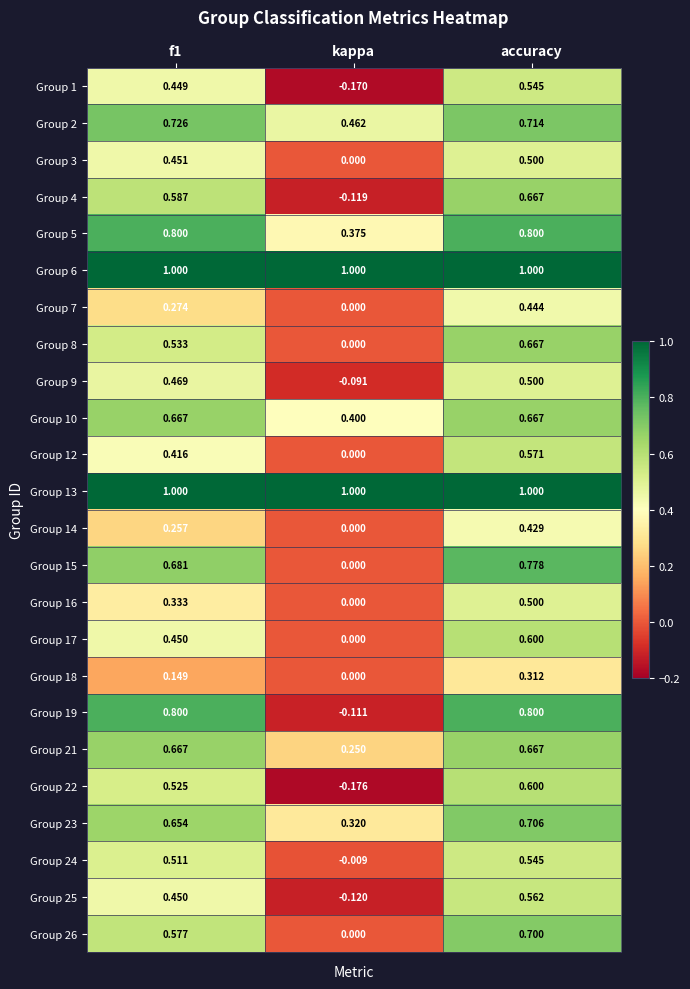

At which label is Group 12 closest to 0?

kappa